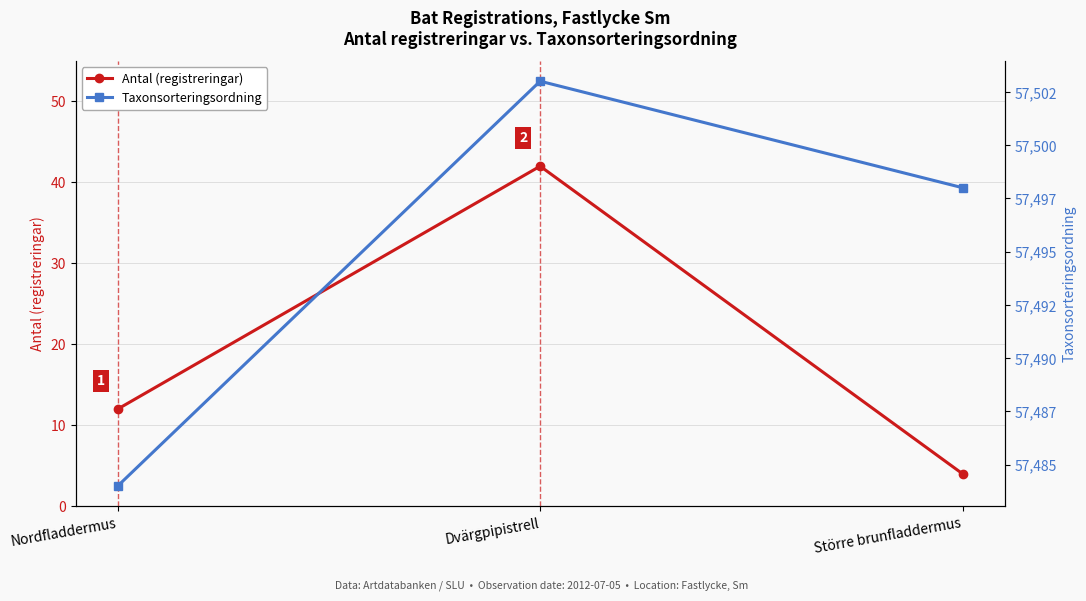

How many values in the Taxonsorteringsordning series exceed 57498?

1